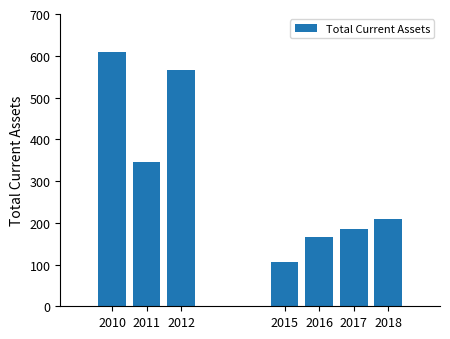

How many data points does each series have?

7